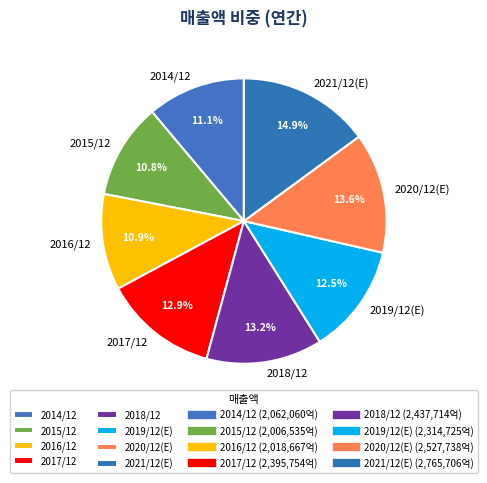

What is the ratio of the value at 2018/12 to the value at 2020/12(E)?

1.0